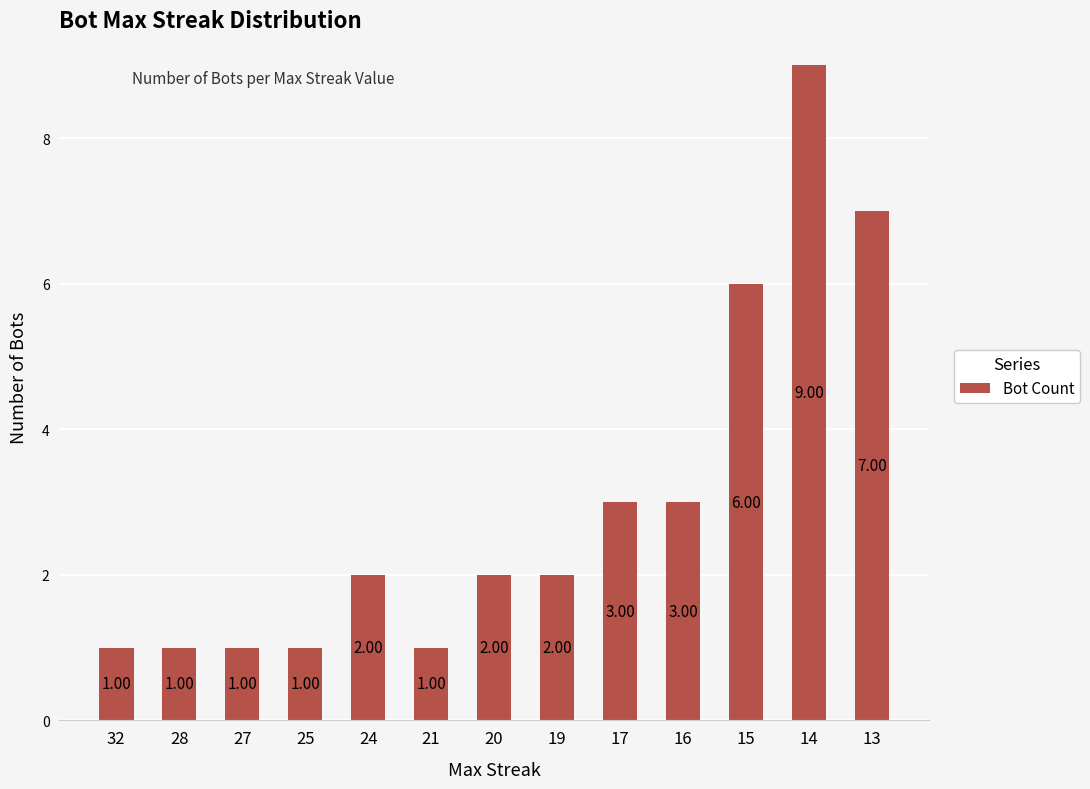

Reading left to right, extract all data points from this chart.

1	1	1	1	2	1	2	2	3	3	6	9	7